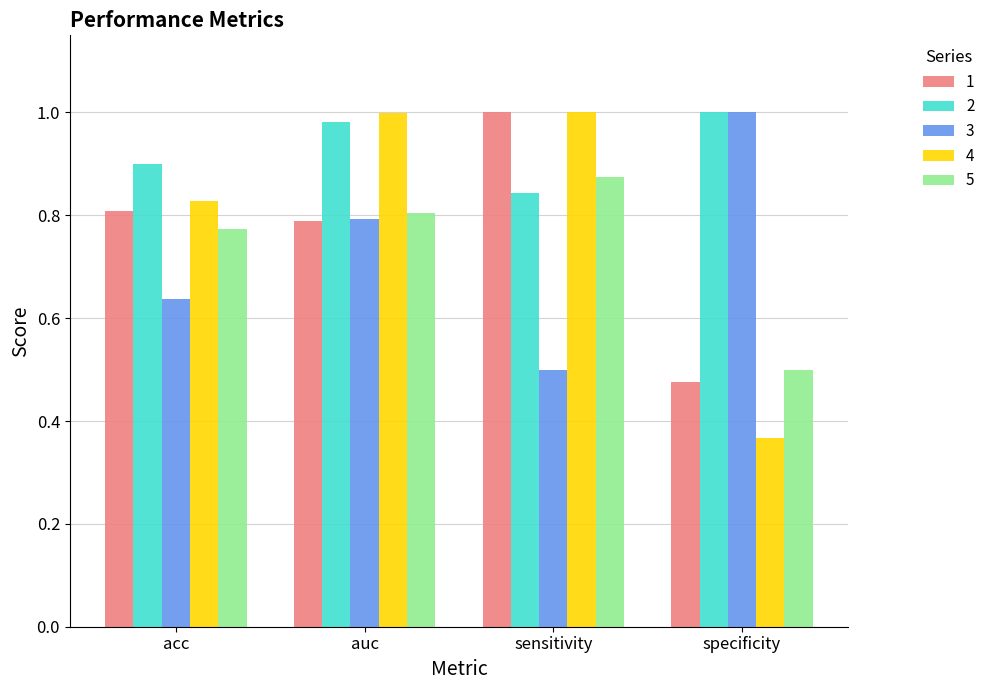

Which series changed the most between acc and specificity?

4